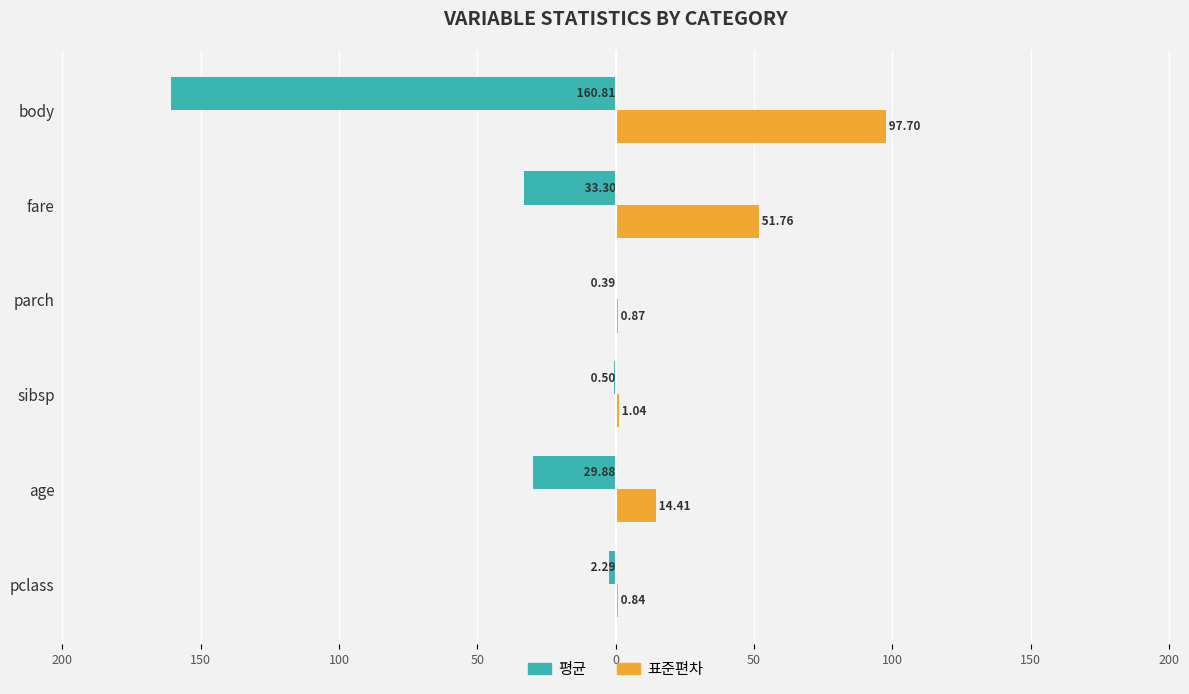

What are all the series names shown in the legend?

평균, 표준편차